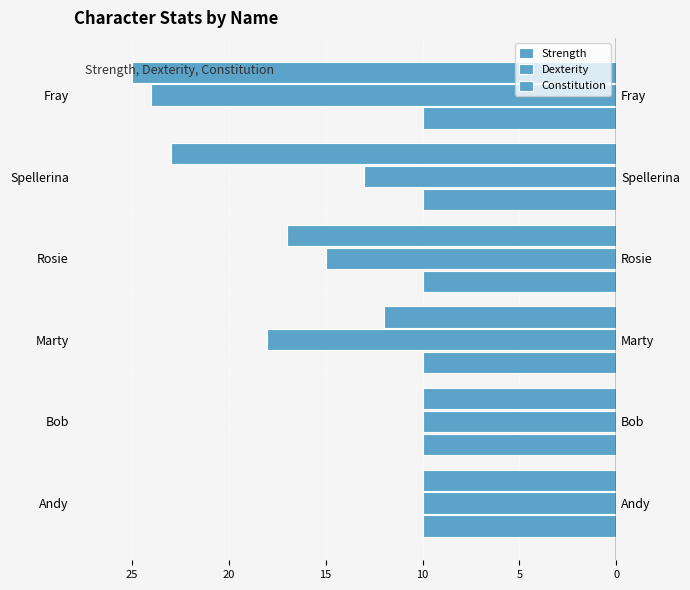

How many bars are there in each group?

3